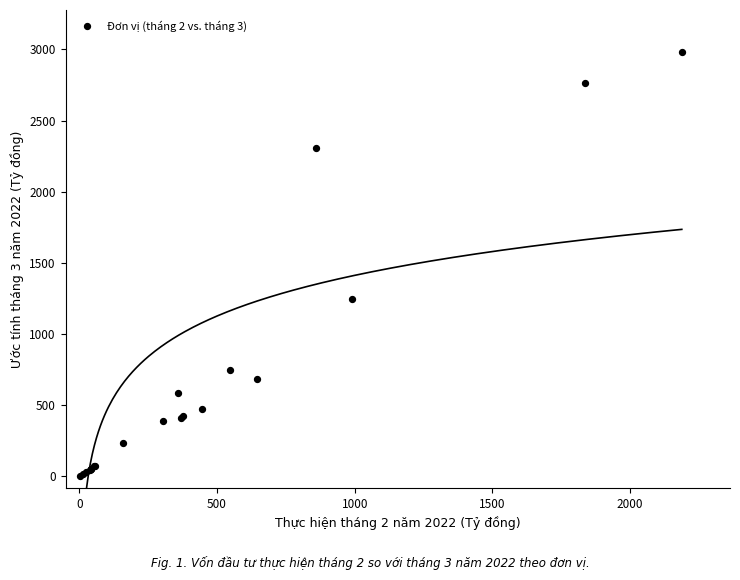

What Y value in the scatter plot is closest to 1491?

1248.7